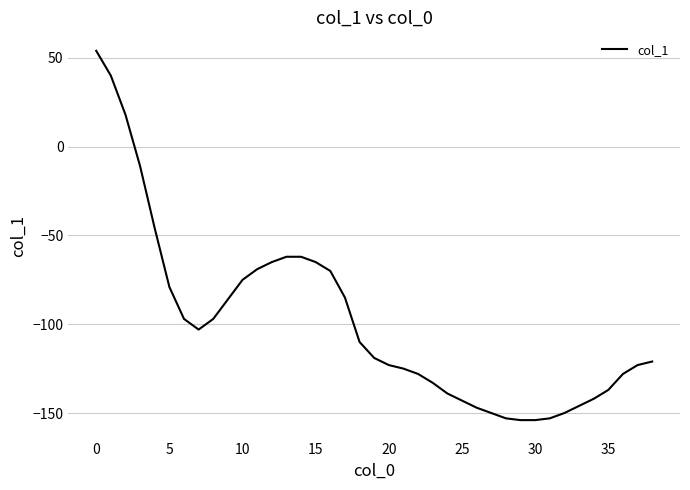

What is the difference between the maximum and minimum values?

208